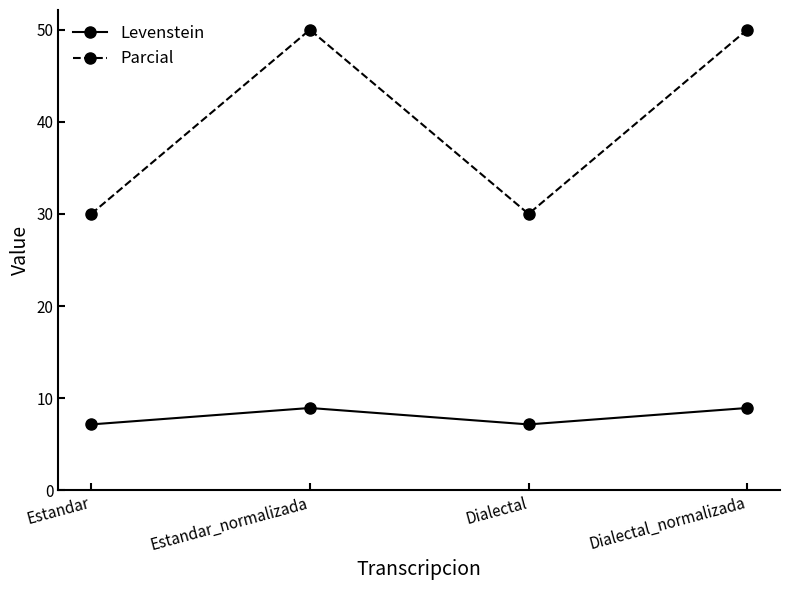

What is the difference between the highest and lowest values at Dialectal_normalizada?

41.1